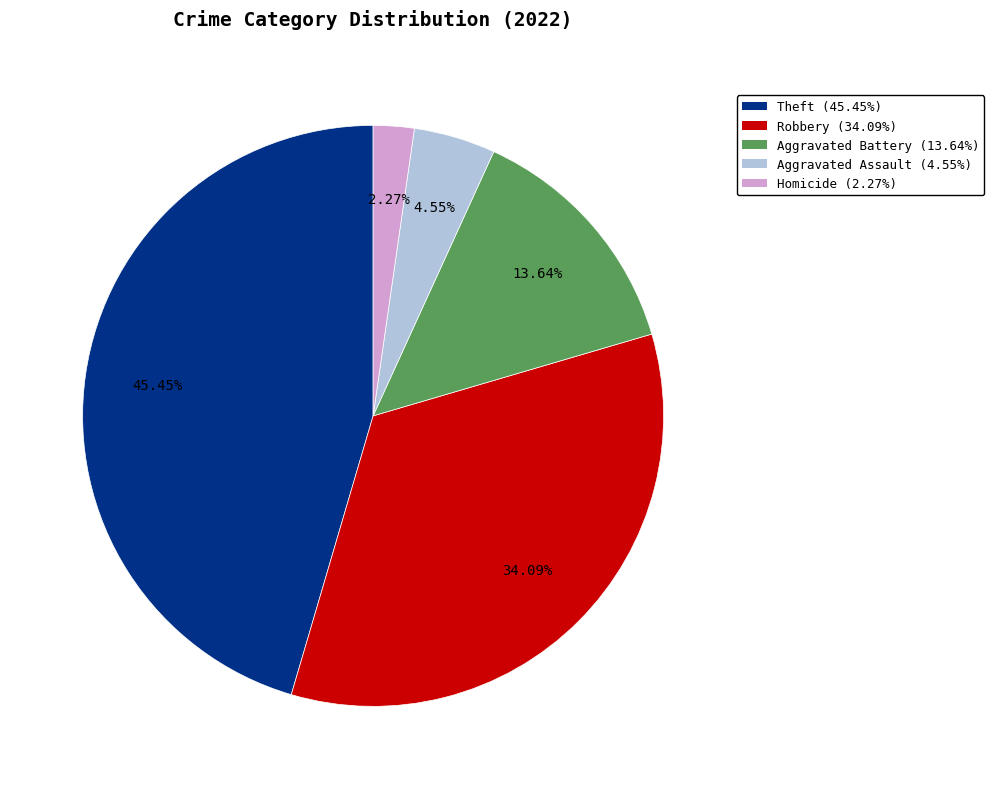

Is there any slice that represents more than half of the pie?

No